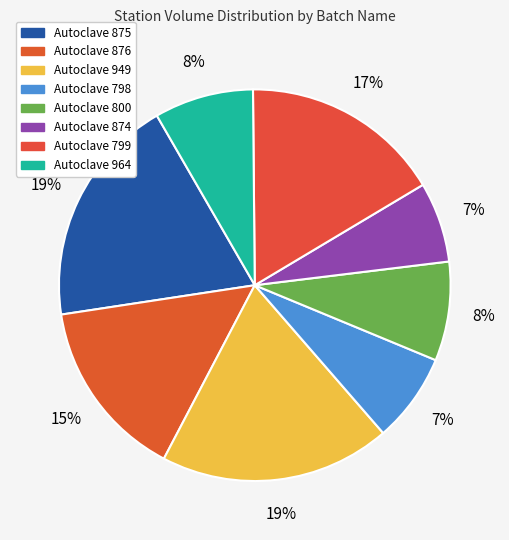

Count the number of slices in the pie.

8